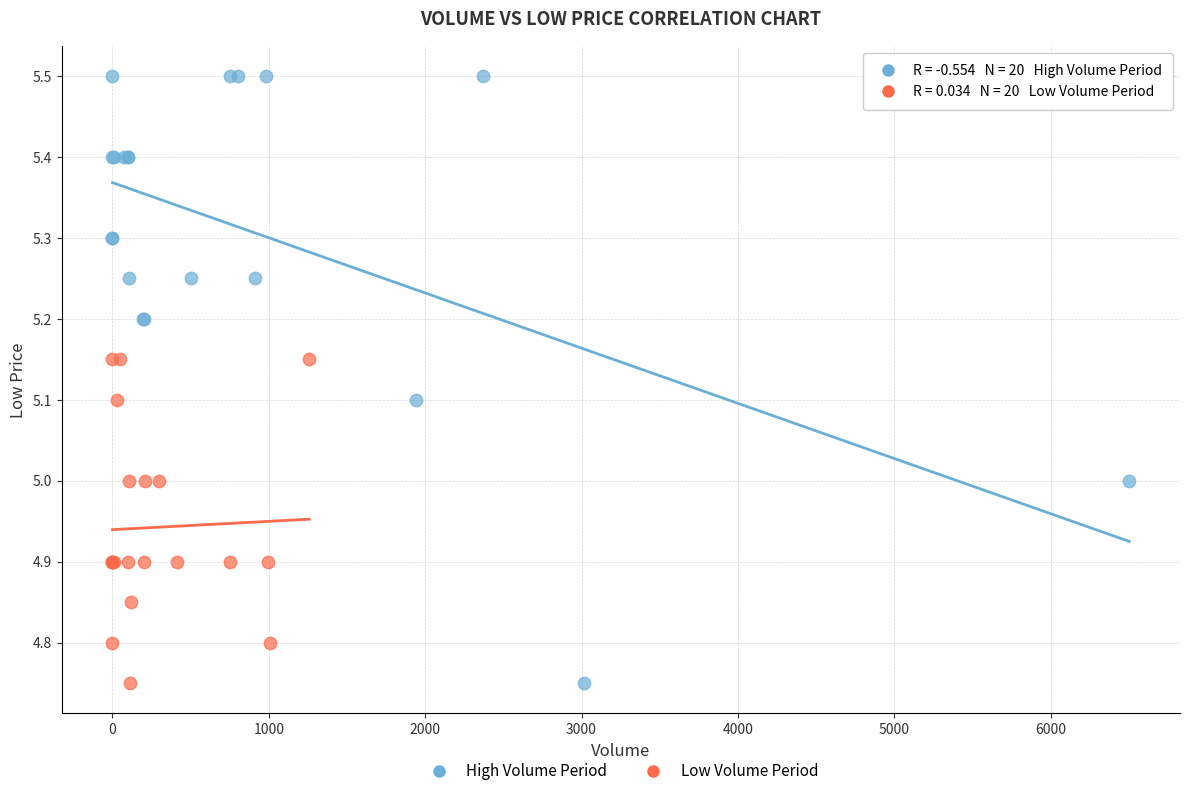

What are all the series names shown in the legend?

High Volume Period, Low Volume Period